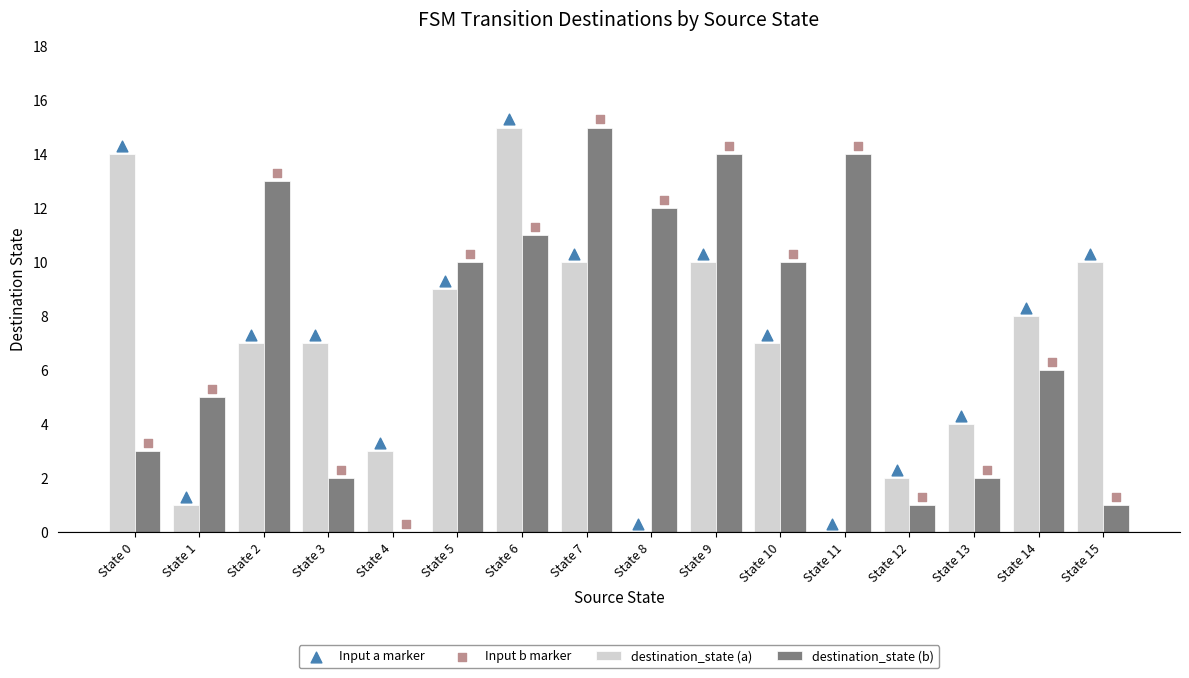

Which series has the widest spread of Y values?

destination_state (a)